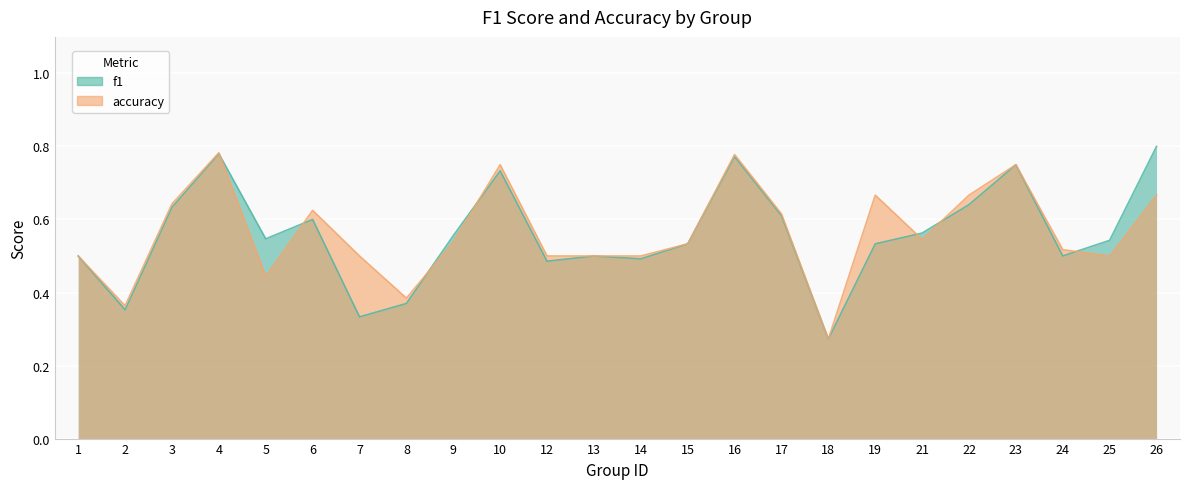

The value of accuracy at 13 is 0.7. True or false?

False